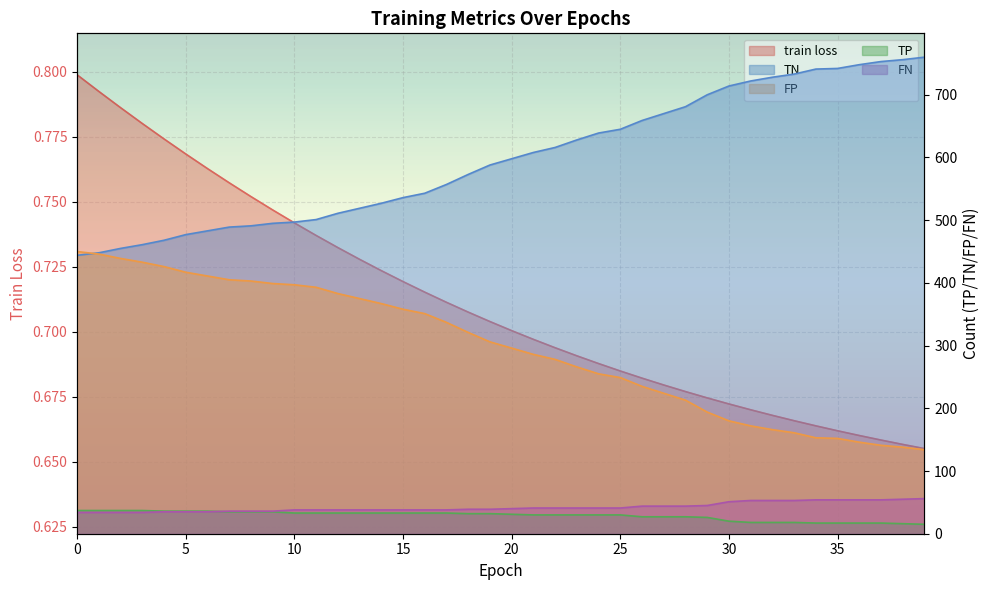

Which series has the largest total across all categories?

TN